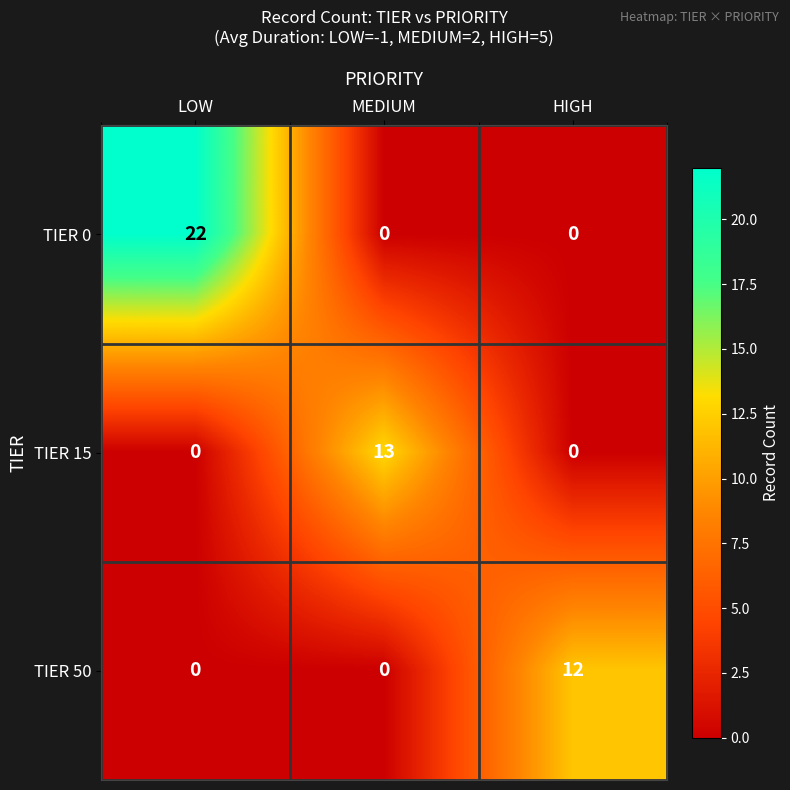

Reading left to right, extract all data points from this chart.

TIER 0: LOW=22	MEDIUM=0	HIGH=0
TIER 15: LOW=0	MEDIUM=13	HIGH=0
TIER 50: LOW=0	MEDIUM=0	HIGH=12